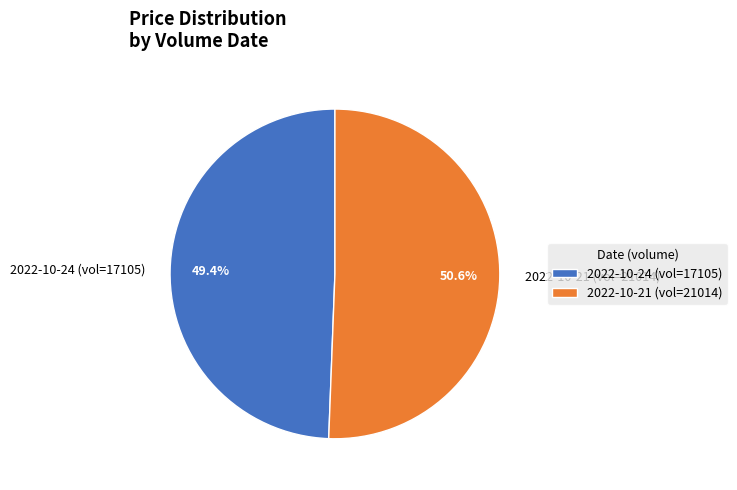

How many segments does this pie chart have?

2